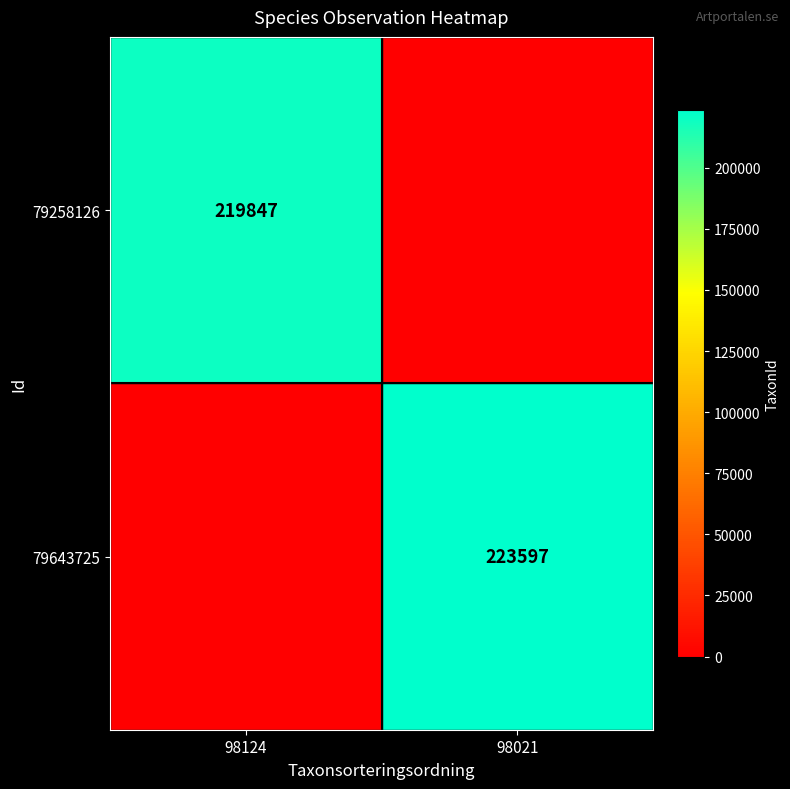

Is it true that 79258126 equals 372825 at 98124?

False